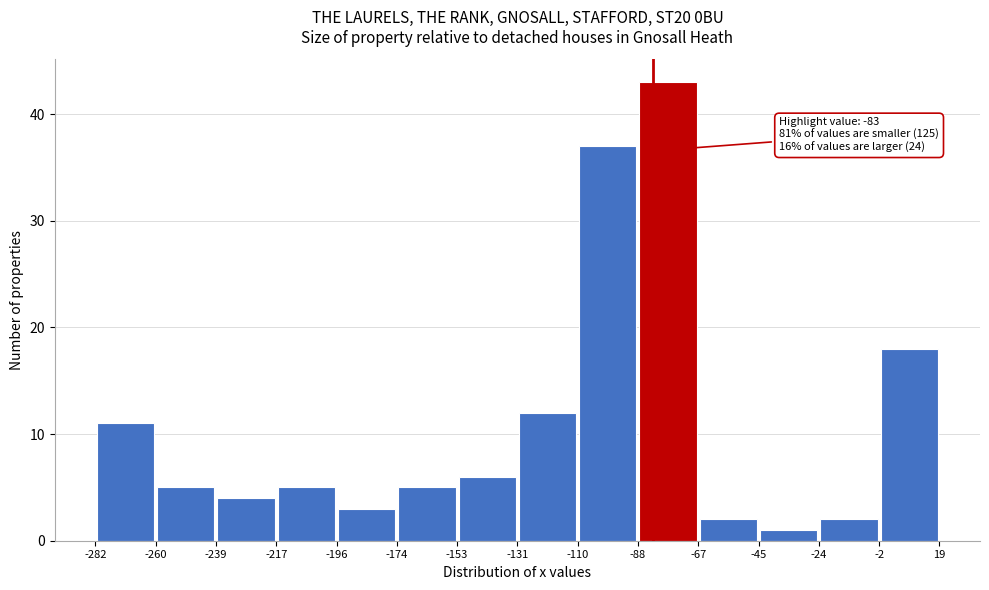

Which range on the x-axis has the tallest bar?

-88 to -67